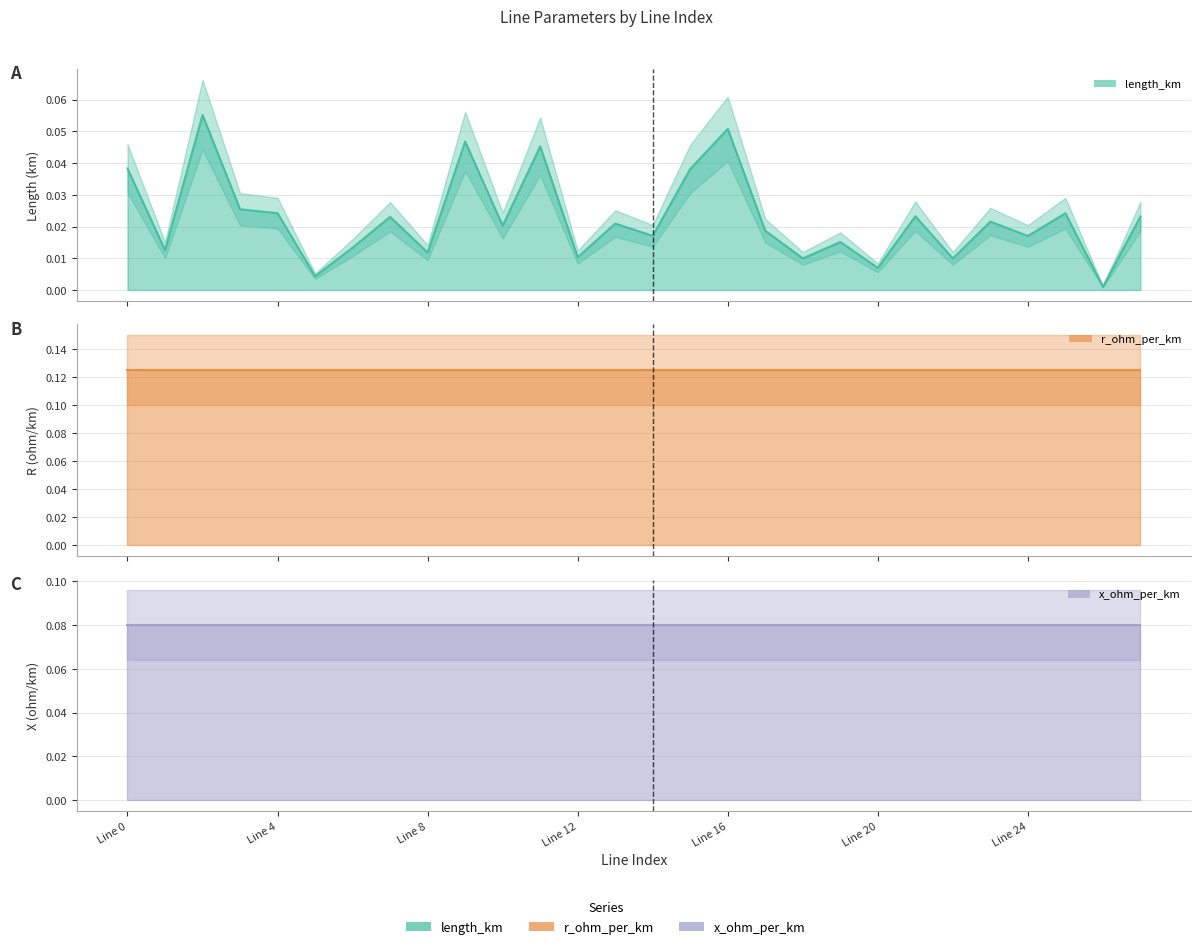

What are all the series names shown in the legend?

length_km, r_ohm_per_km, x_ohm_per_km